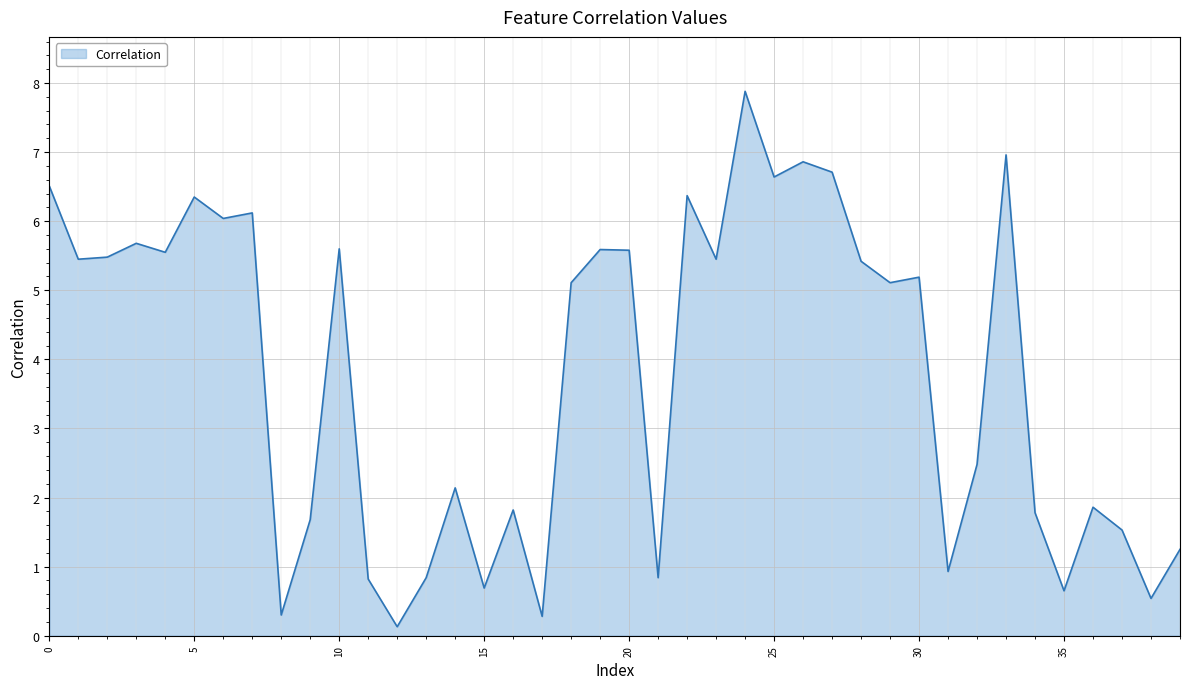

How many lines are shown in the chart?

1